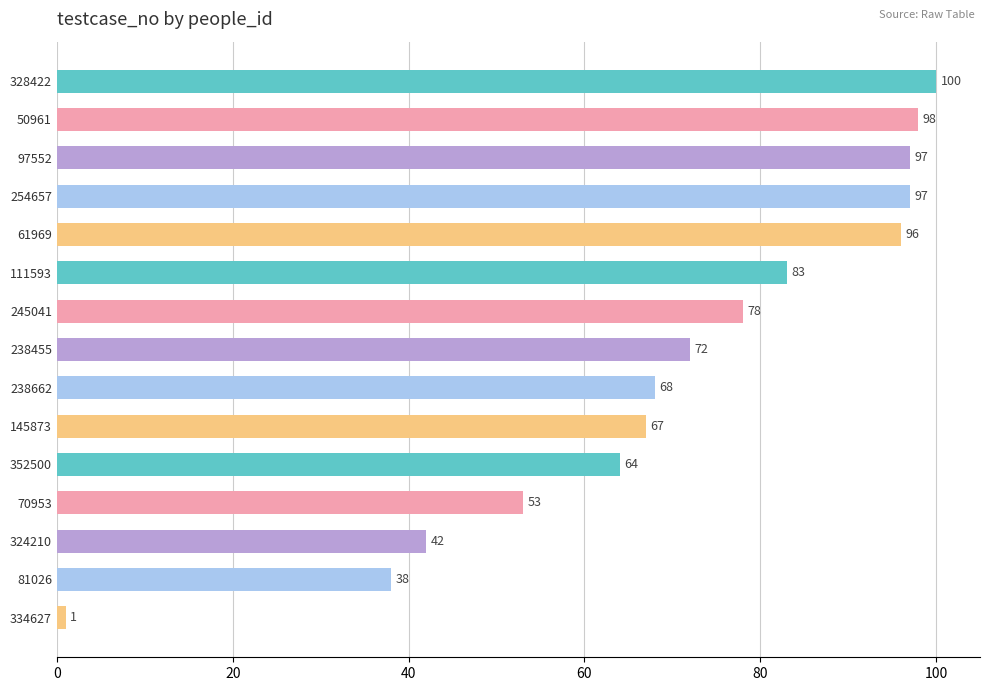

Are the bars grouped side by side (vs. stacked)?

No